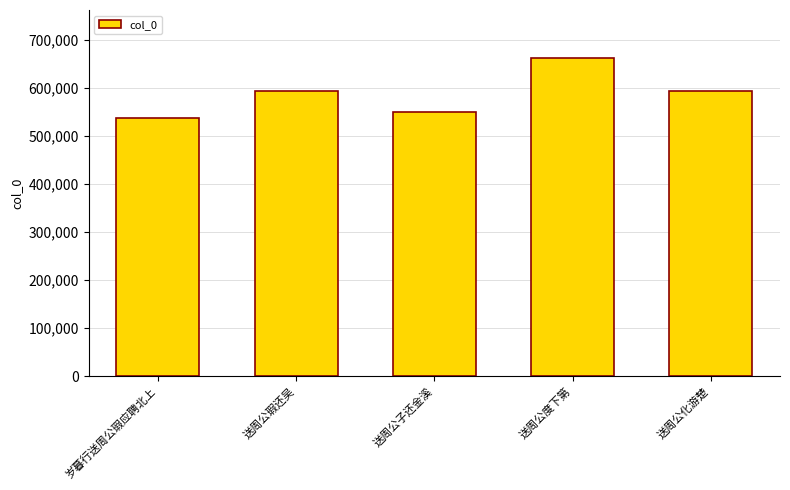

What is the sum of the values at 送周公瑕还吴 and 送周公度下第?

1256661